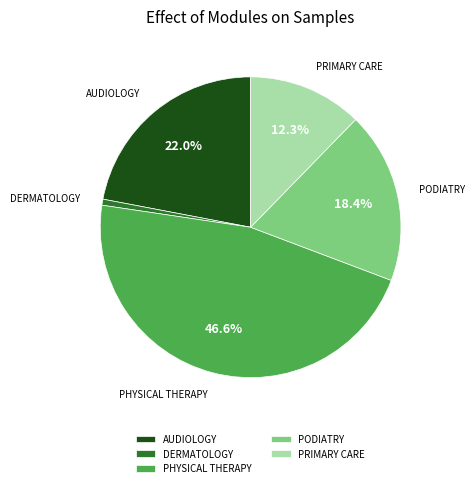

Does PRIMARY CARE represent more than half of the total?

No